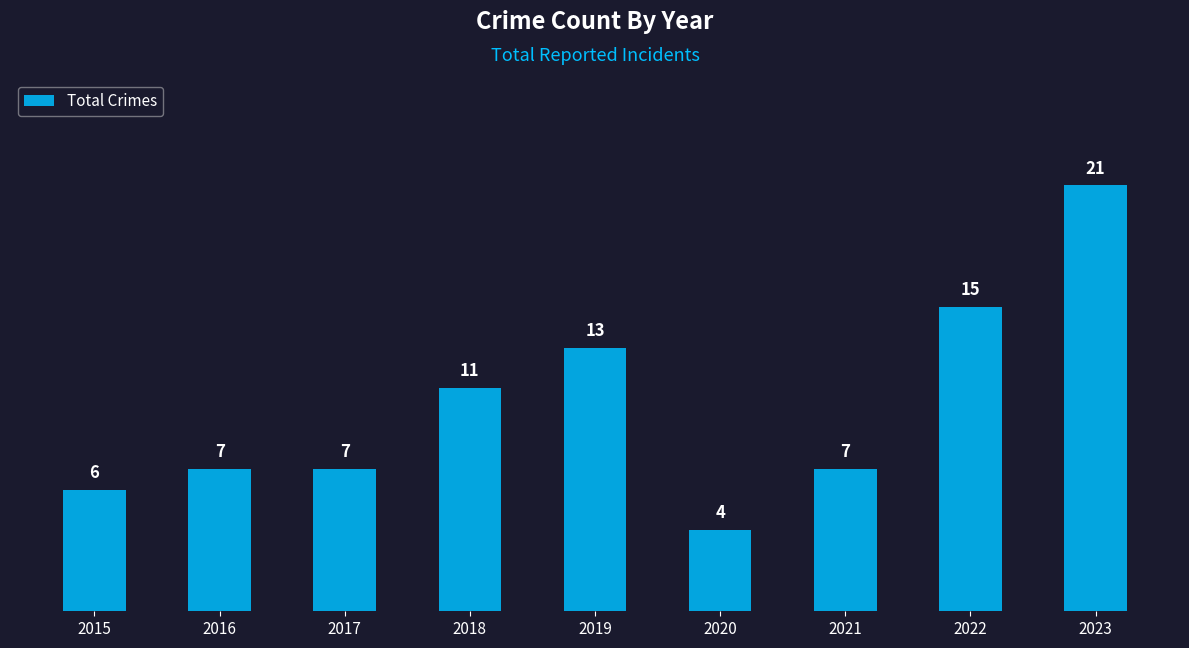

What is the ratio of the value at 2020 to the value at 2017?

0.6